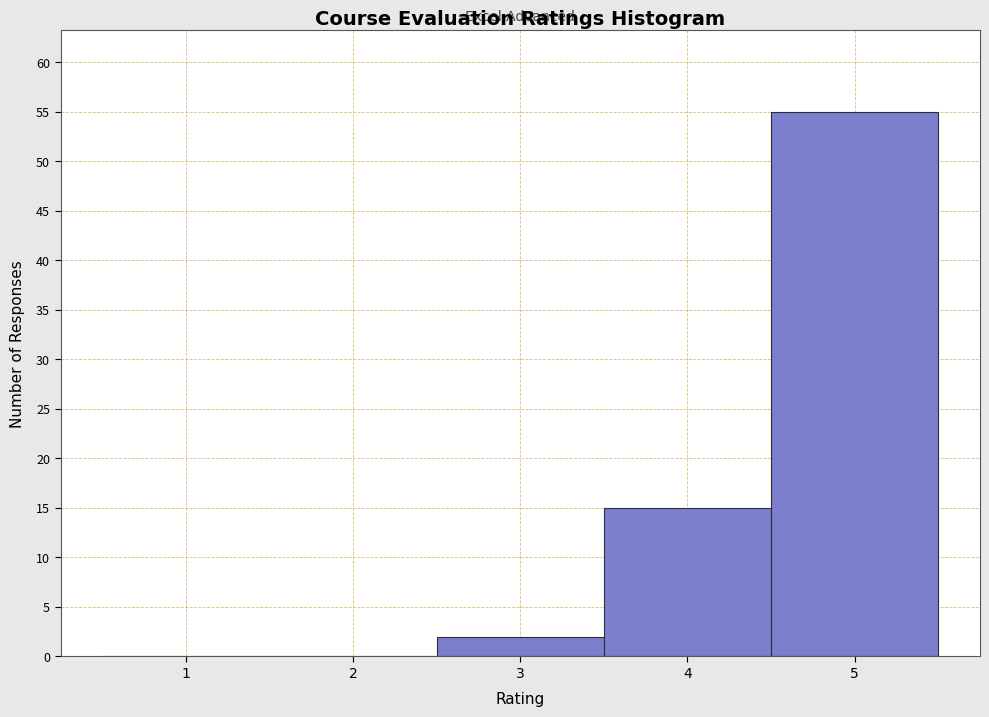

How tall is the bar that spans 3.5 to 4.5 on the x-axis? The values are not printed on the chart, so give them approximately, as read against the axis.

15